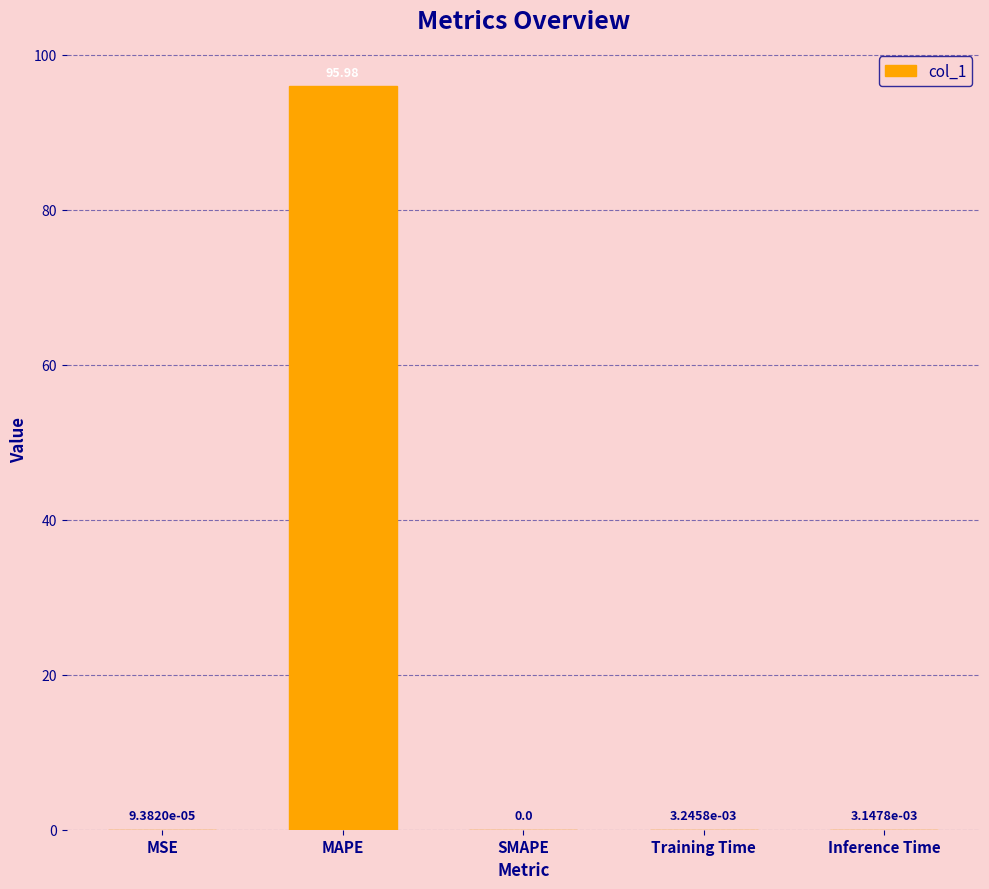

Between Training Time and MAPE, which is larger?

MAPE